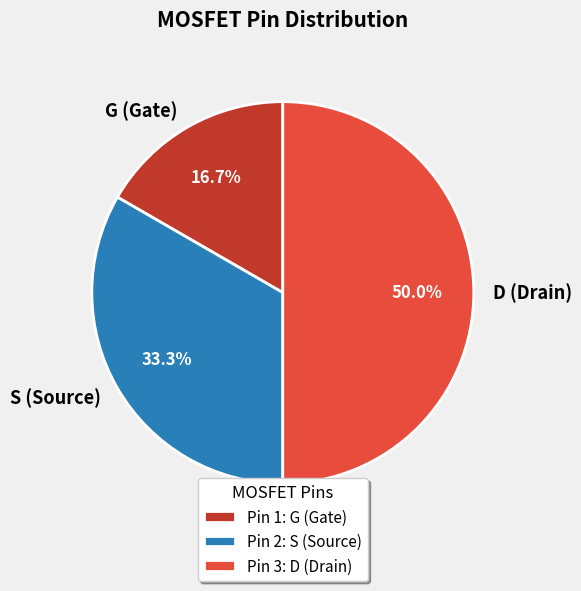

Which slice is the largest?

D (Drain)